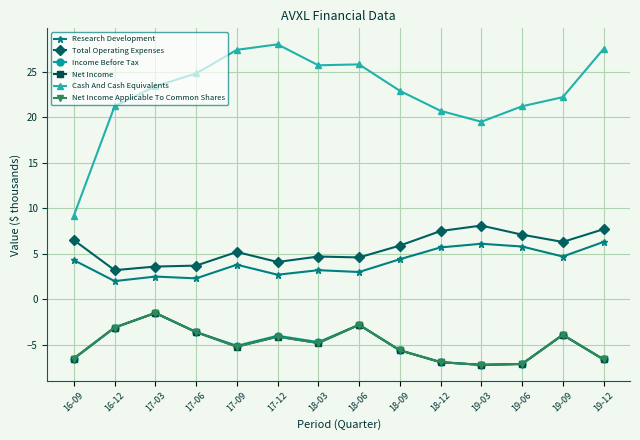

Which series changed the most between 16-12 and 17-12?

Cash And Cash Equivalents